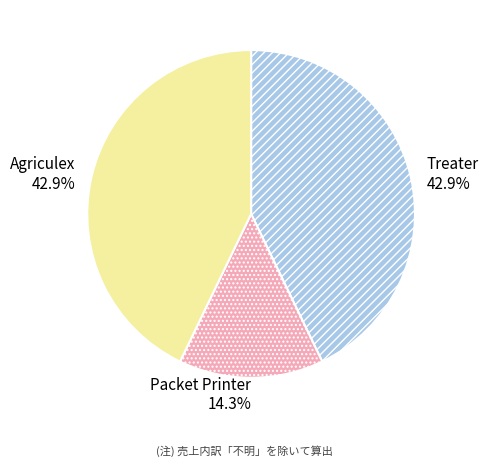

What is the ratio of the value at Treater to the value at Packet Printer?

3.0